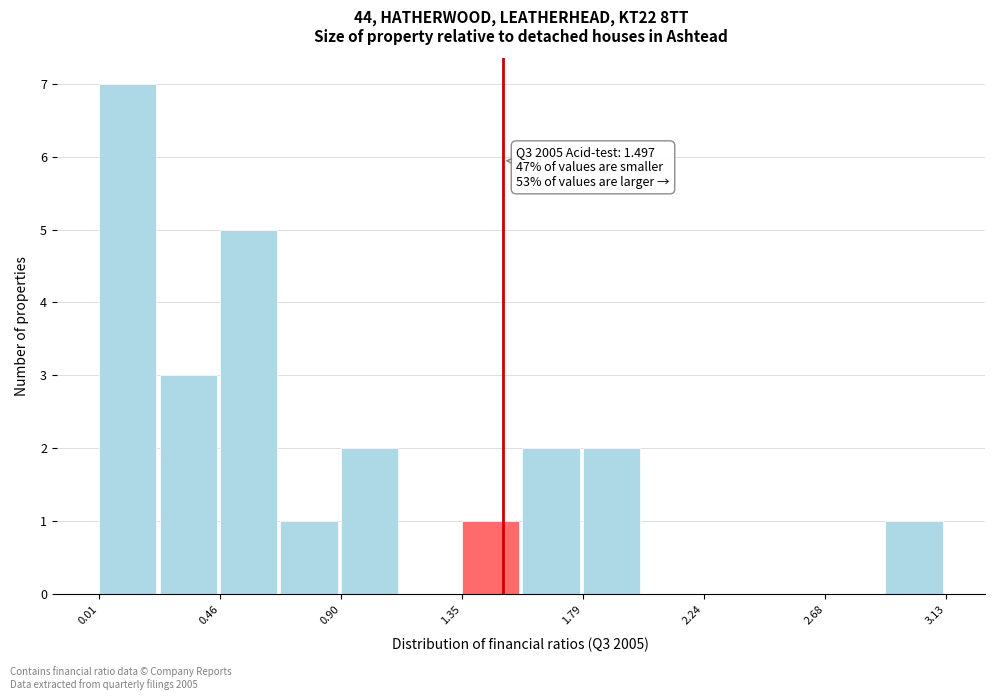

Over which range of the x-axis is the bar tallest?

0.00 to 0.25